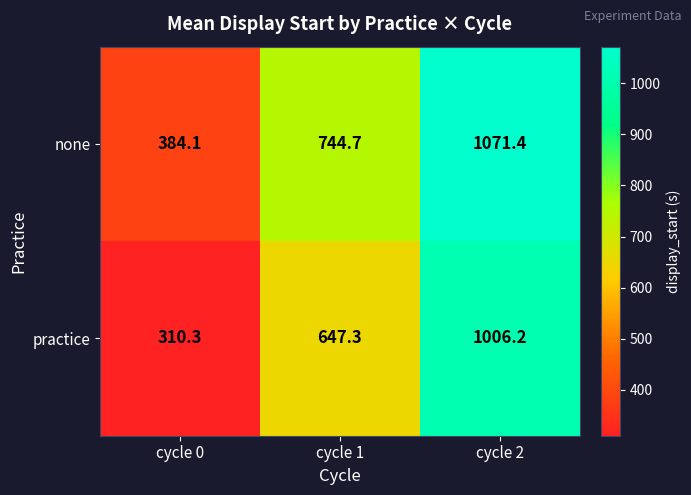

How many data points does each series have?

3